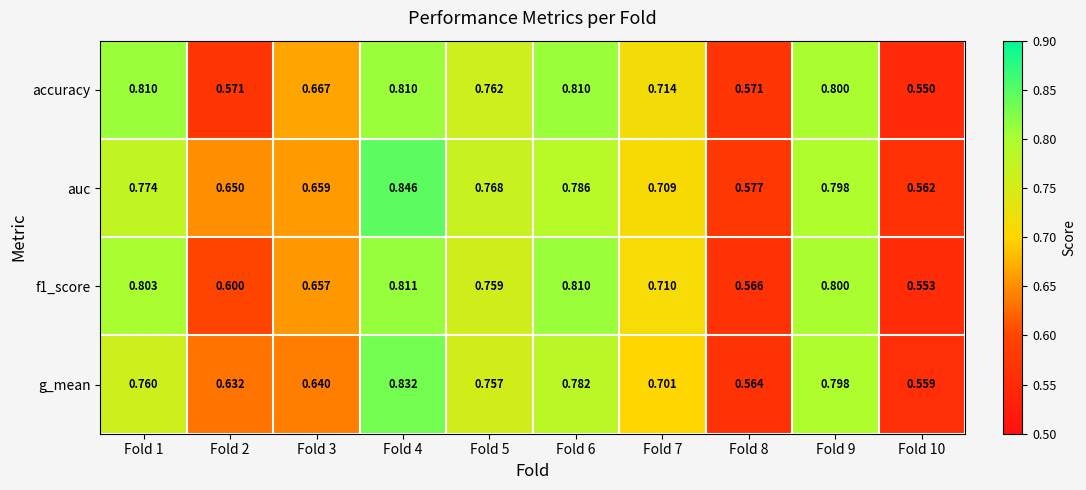

Between Fold 8 and Fold 10, which series saw the biggest shift?

accuracy